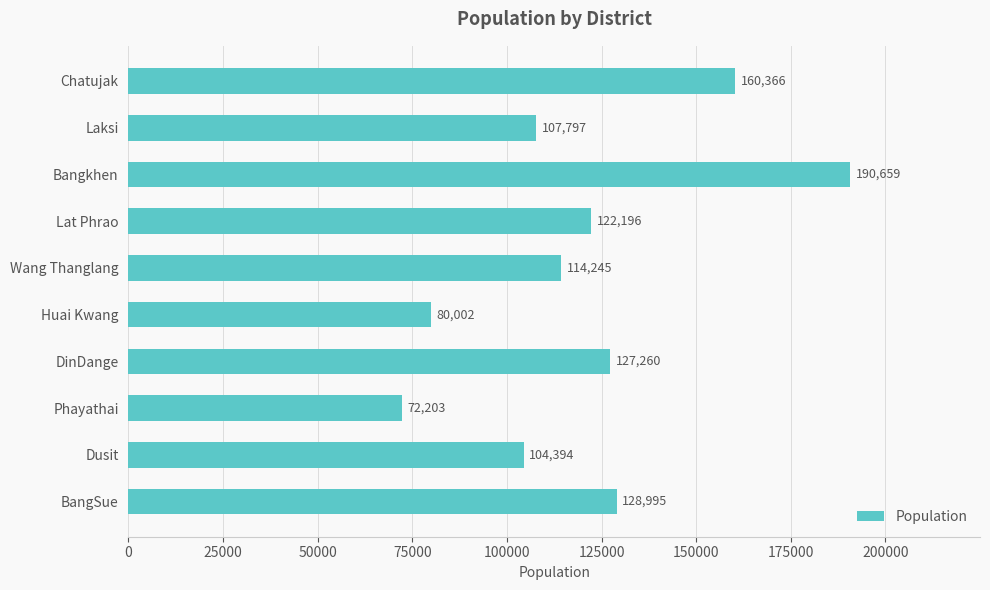

What is the minimum value shown in the chart?

72203